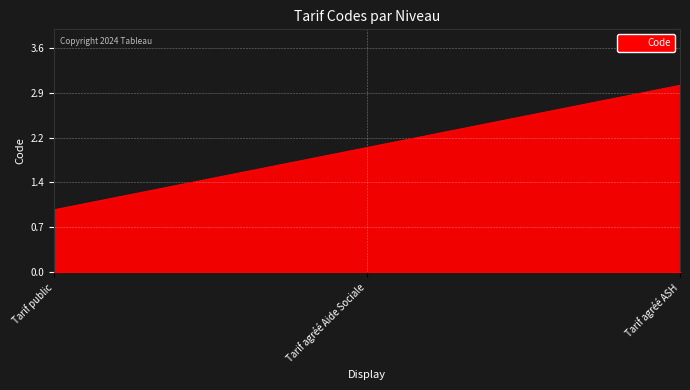

Rank the categories by value from highest to lowest.

Tarif agréé ASH, Tarif agréé Aide Sociale, Tarif public